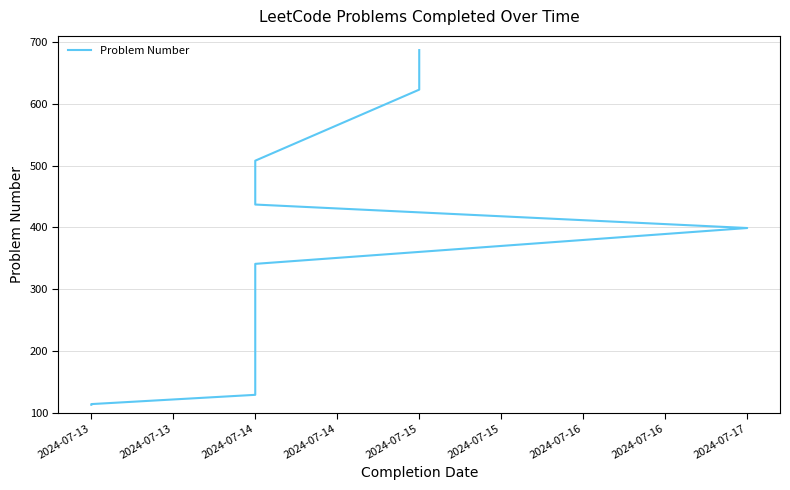

Is it true that the value at 2024-07-13 is 114?

True